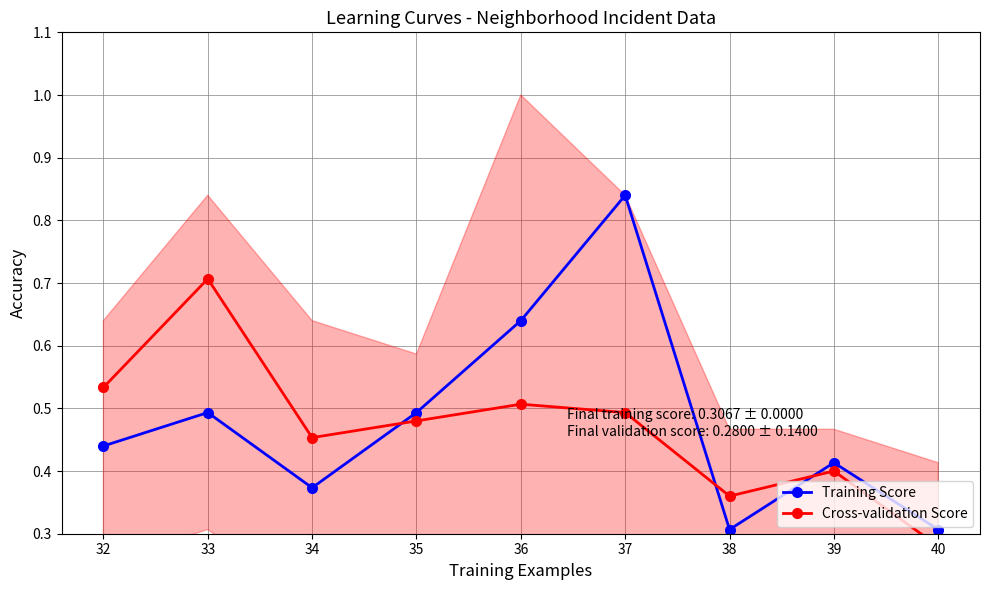

Reading left to right, what are all the values shown in this chart?

Training Score: 32=0.4	33=0.5	34=0.4	35=0.5	36=0.6	37=0.8	38=0.3	39=0.4	40=0.3
Cross-validation Score: 32=0.5	33=0.7	34=0.5	35=0.5	36=0.5	37=0.5	38=0.4	39=0.4	40=0.3